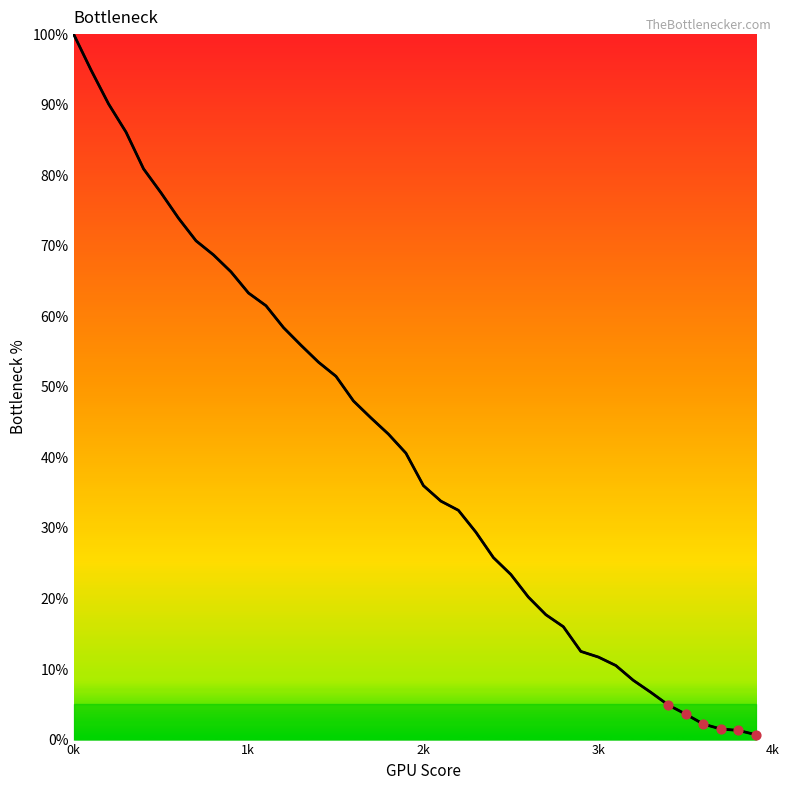

Which series contains the highest Y value?

x